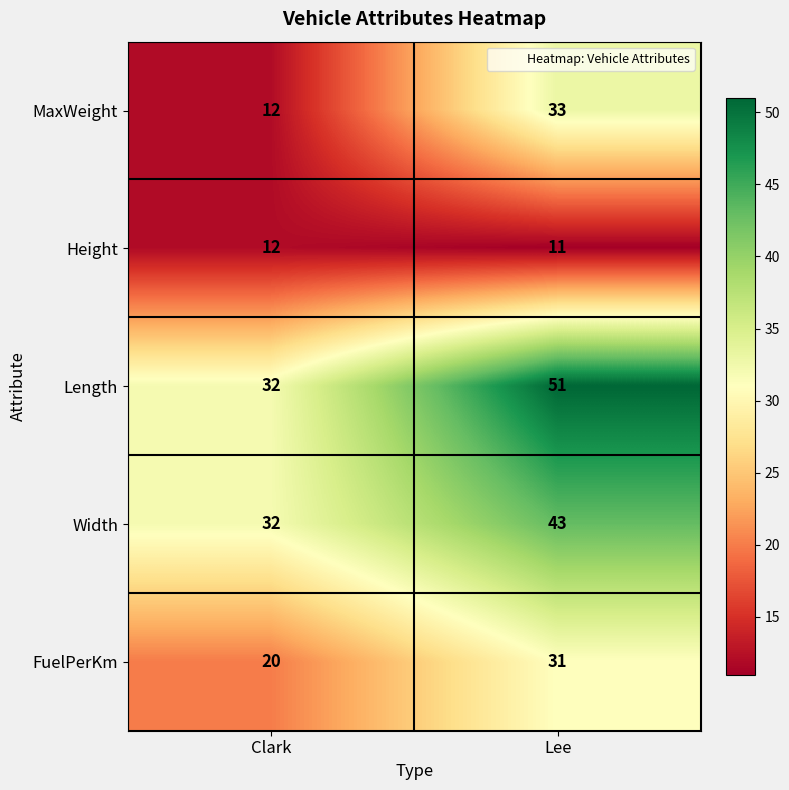

True or false: FuelPerKm has a value of 31 at Lee.

True